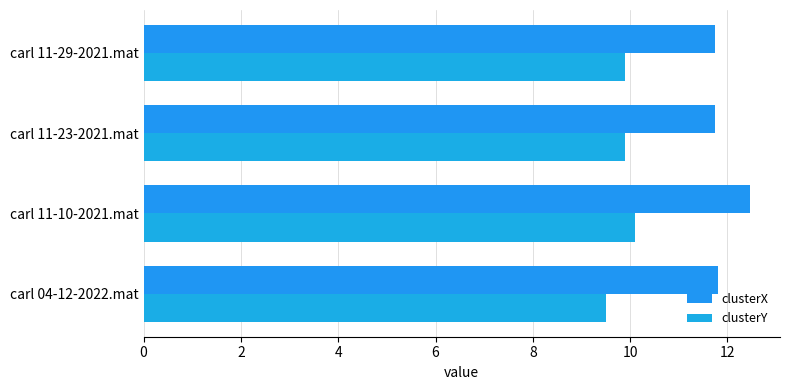

What is the sum of all clusterX values?

47.8